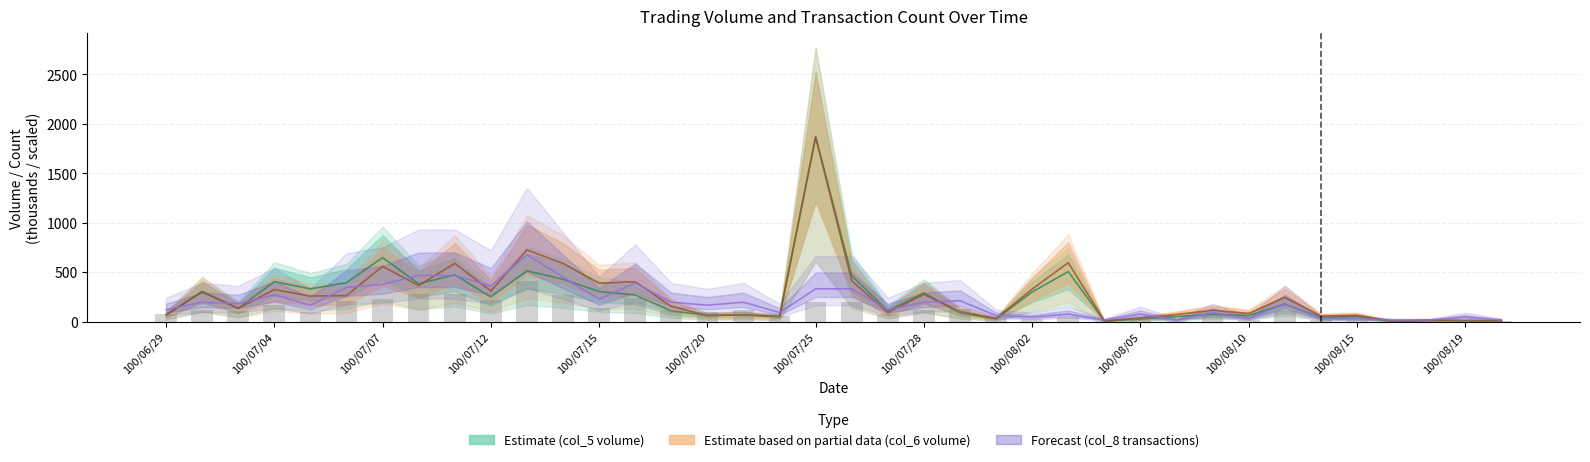

Is it true that col_6 equals 153.8 at 100/07/19?

True